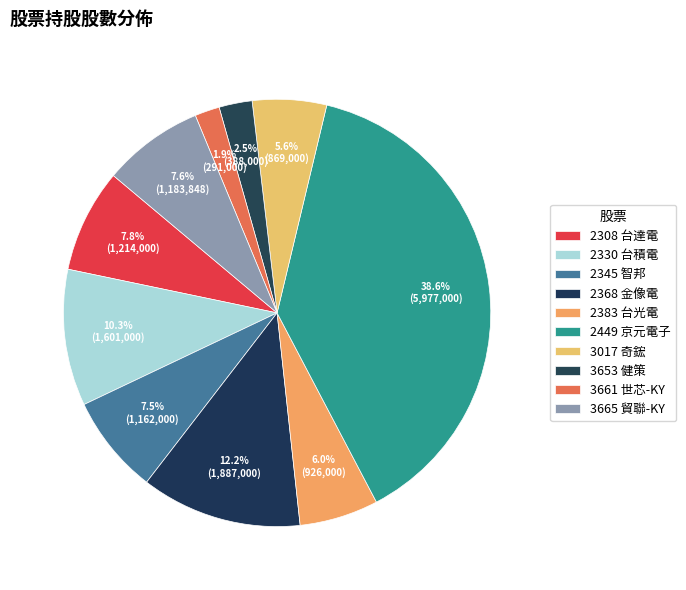

Count the number of slices in the pie.

10